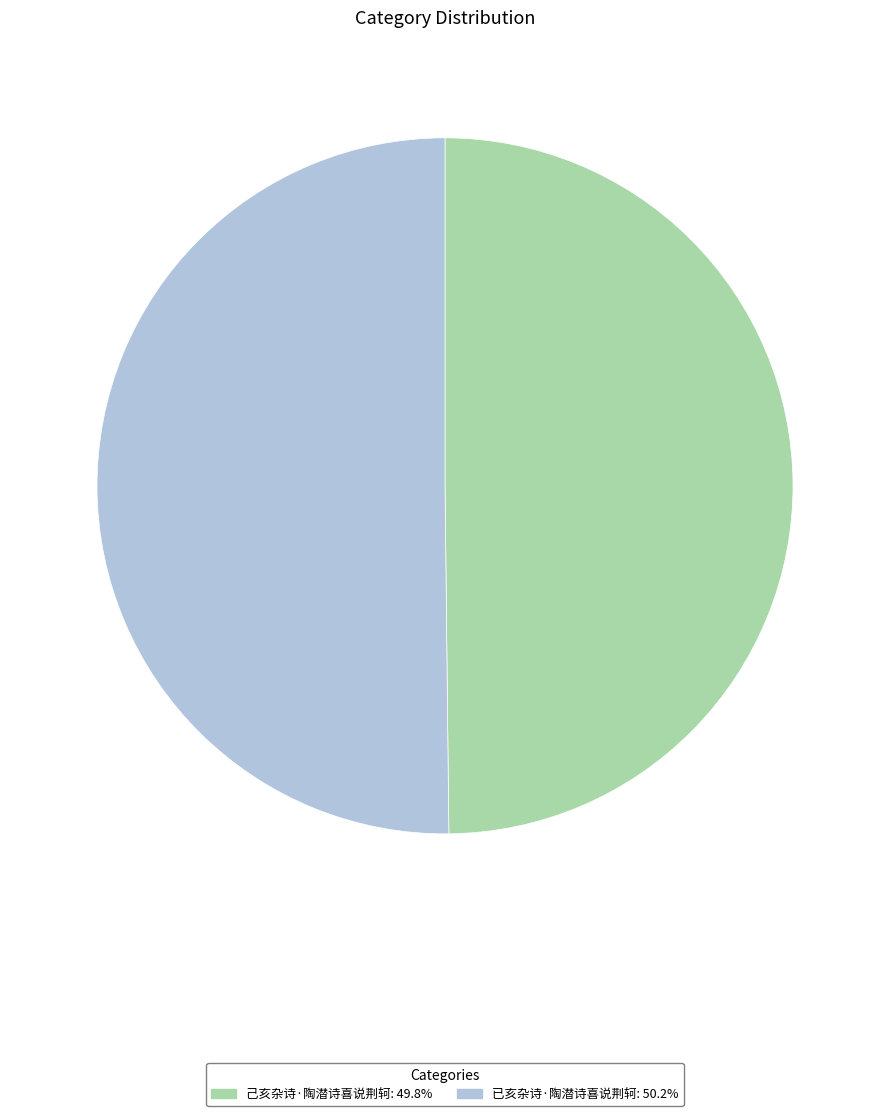

Do 已亥杂诗·陶潜诗喜说荆轲: 50.2% and 己亥杂诗·陶潜诗喜说荆轲: 49.8% together represent more than half of the pie?

Yes